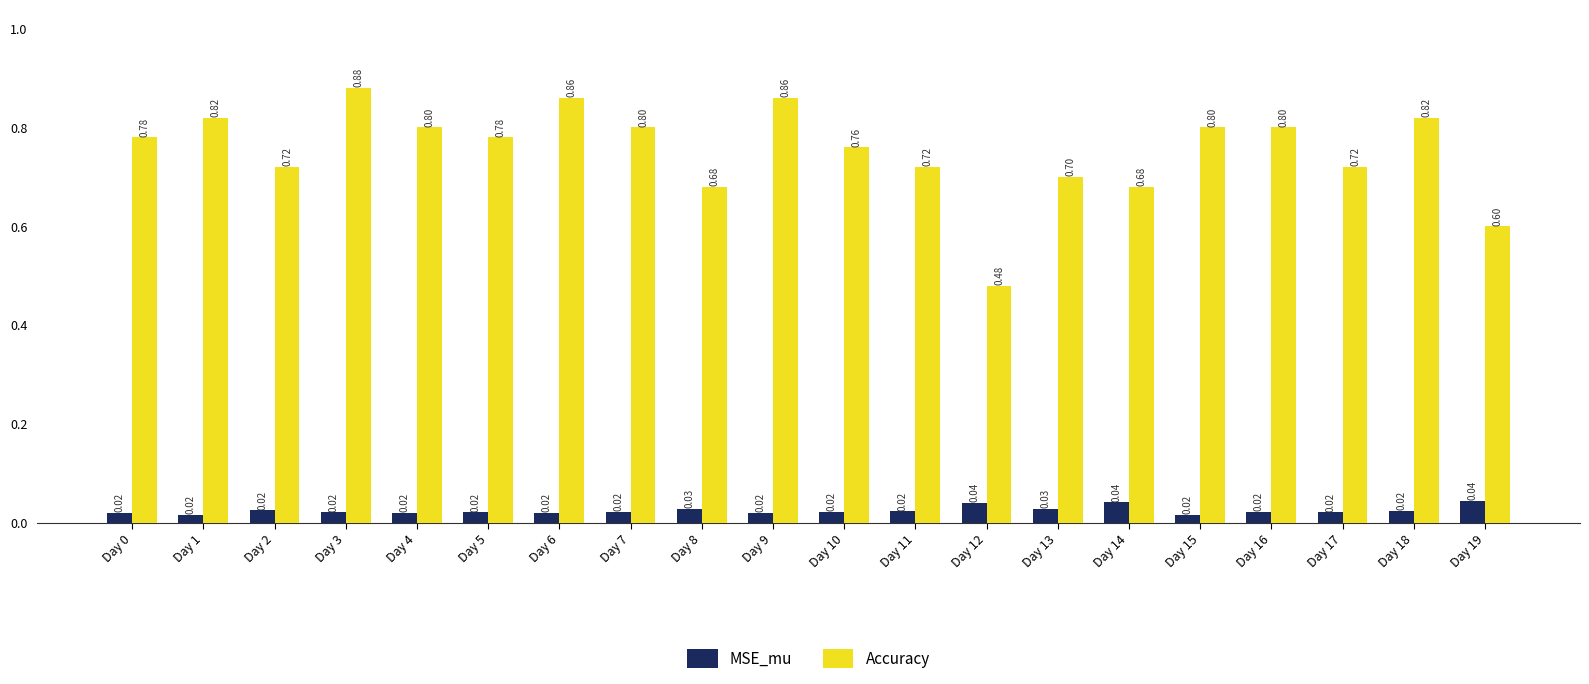

List the series in order of their peak value, lowest first.

MSE_mu, Accuracy